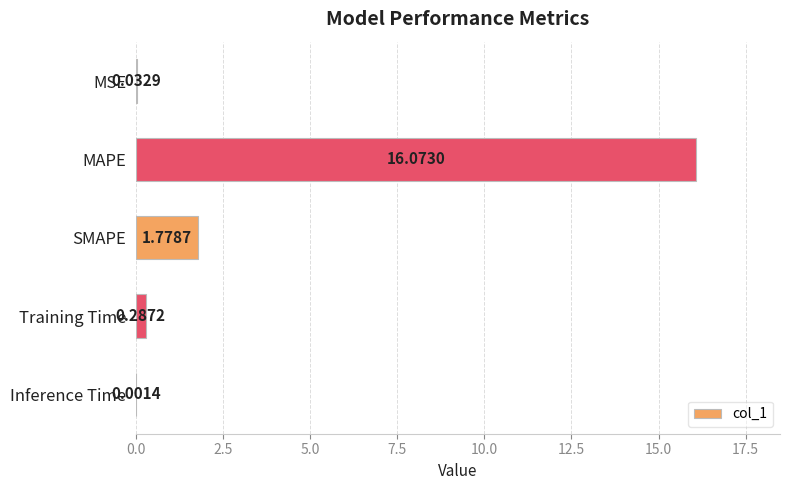

What is the sum of all values?

18.2